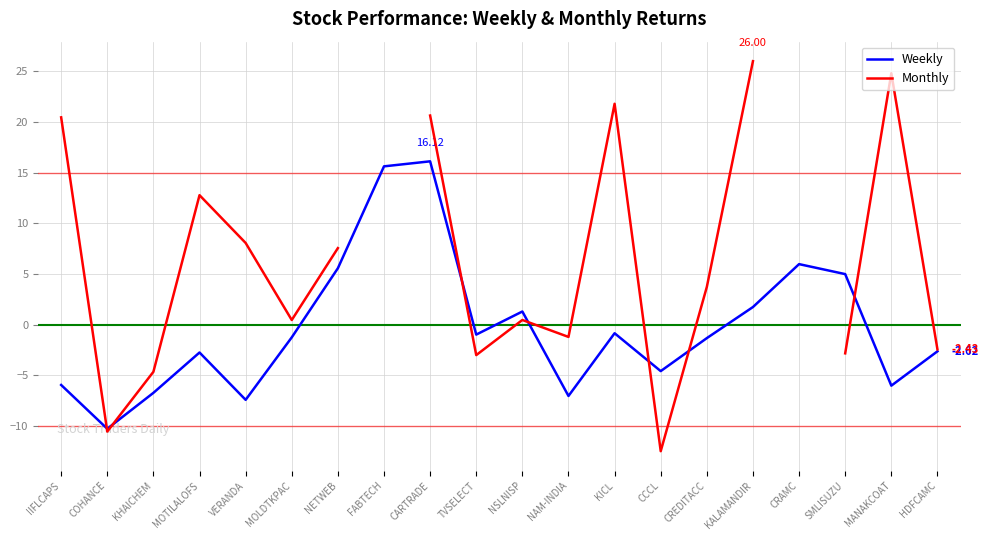

Rank the series at CARTRADE from highest to lowest value.

Monthly, Weekly